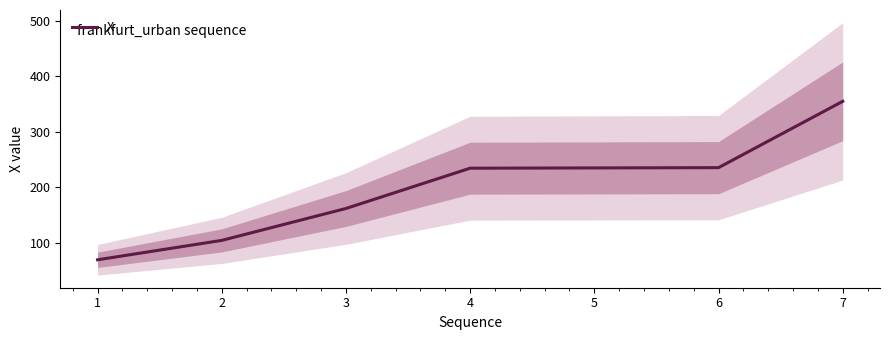

What is the maximum value shown in the chart?

354.4